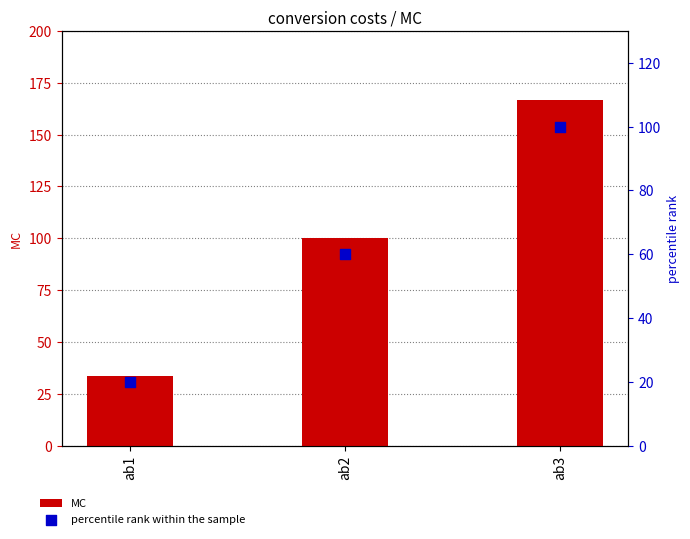

Which series contains the lowest Y value?

percentile rank within the sample